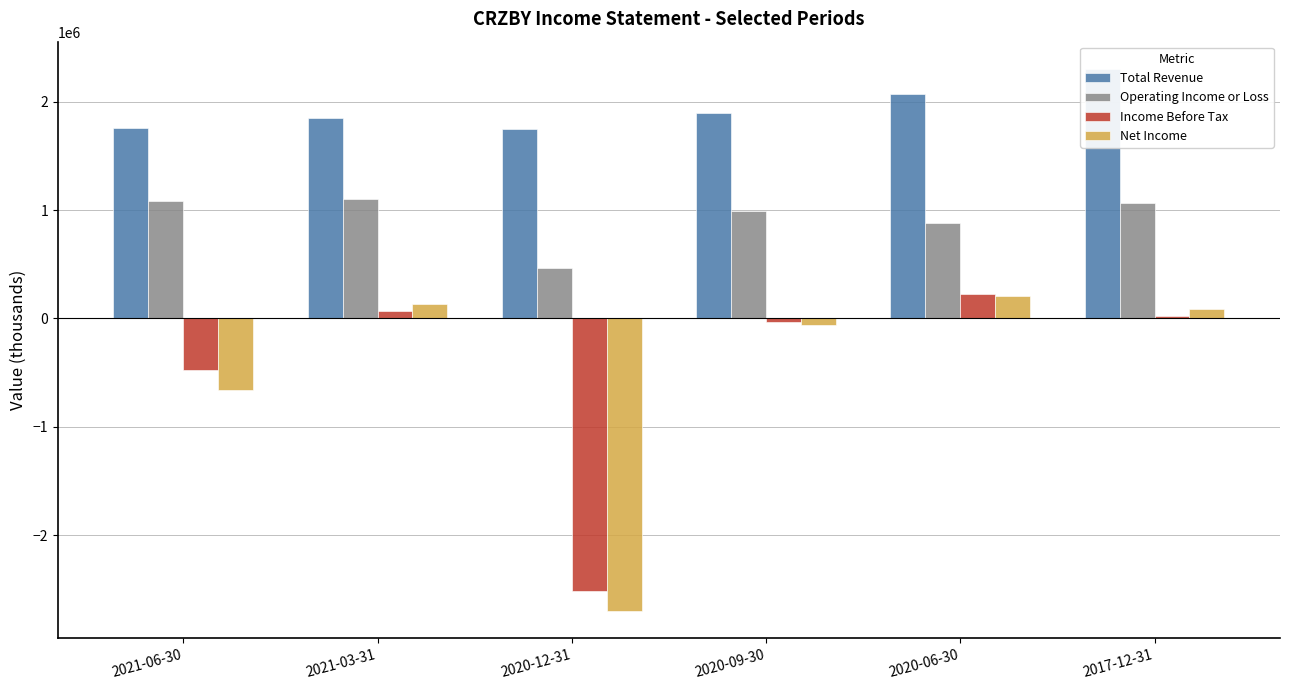

How many data points in Income Before Tax are above 22400?

2